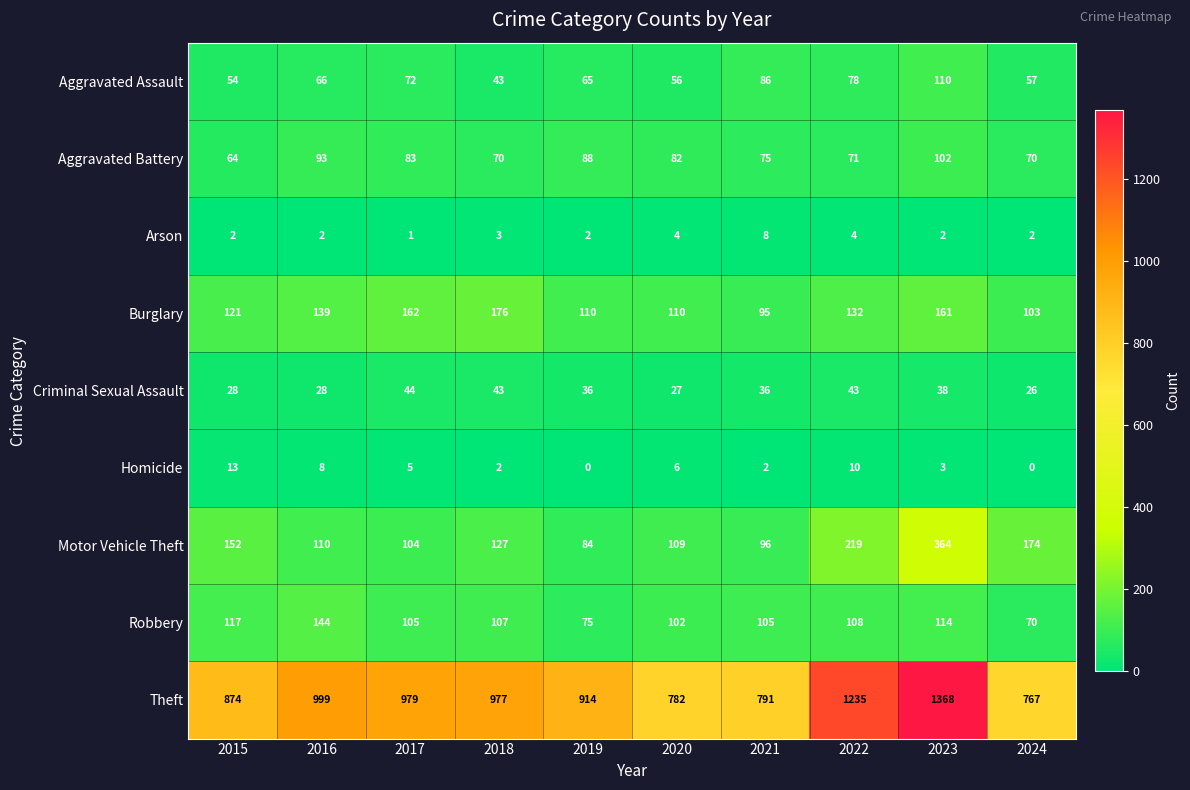

At how many categories does at least one series exceed 829?

7